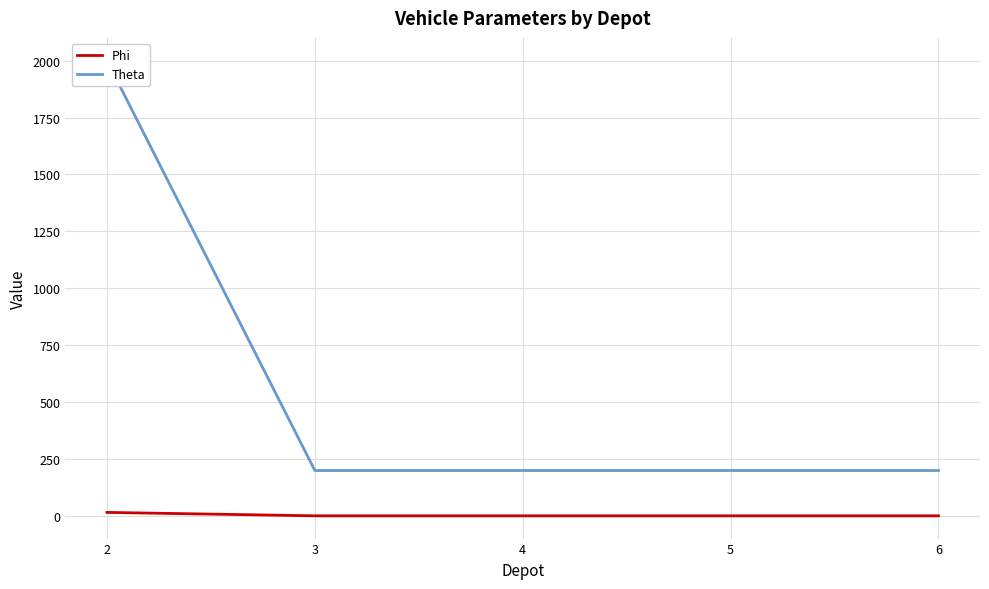

True or false: Theta has more than 0 interior local peaks.

False